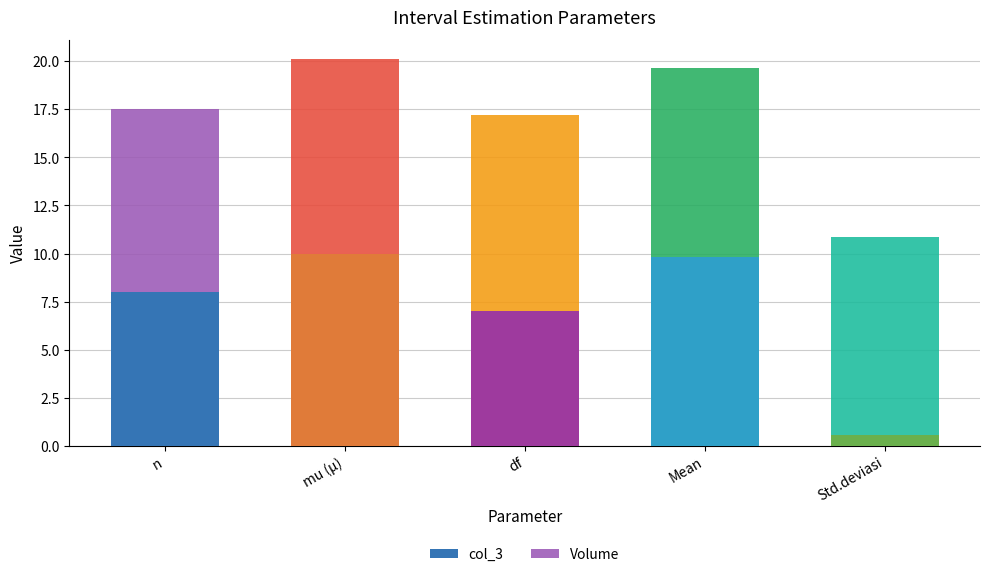

What value does the col_3 series have at n?

8.0